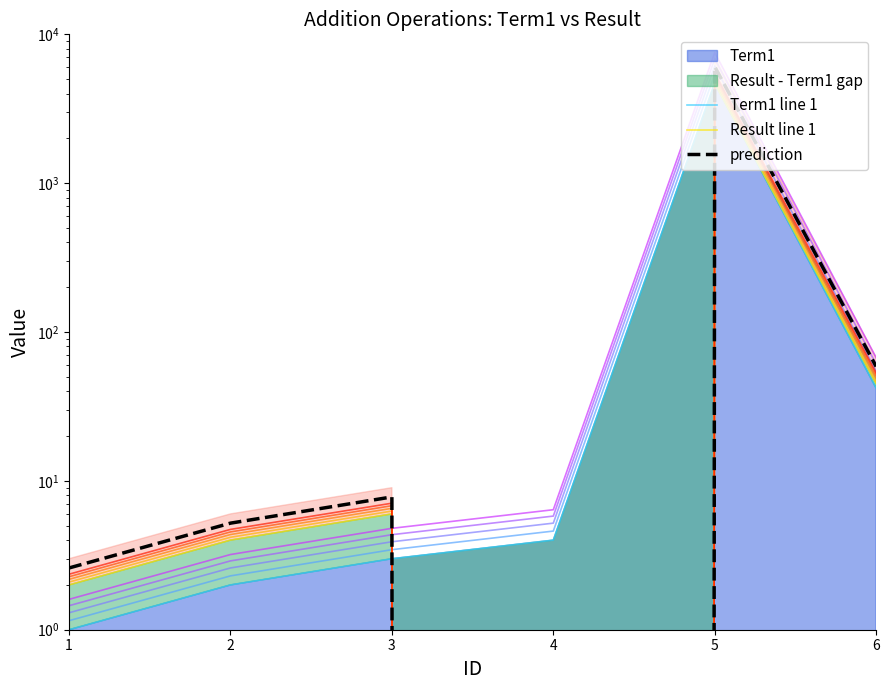

Count the number of categories in the chart.

6